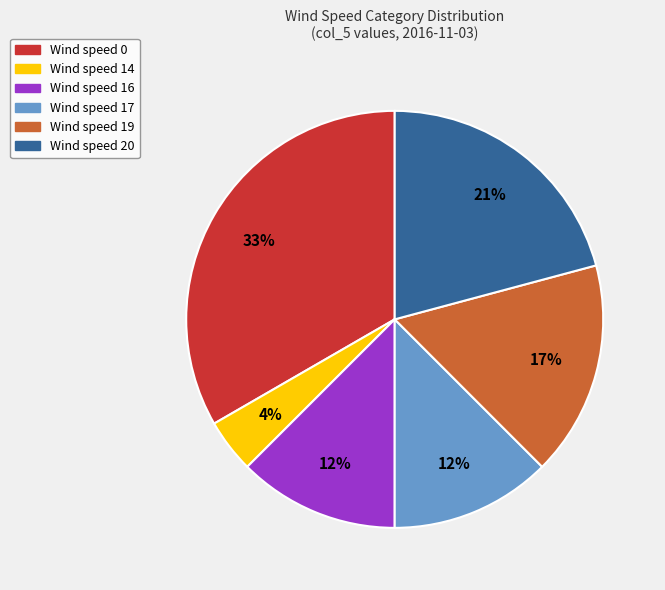

What percentage is the Wind speed 20 slice, to the nearest percent?

21%